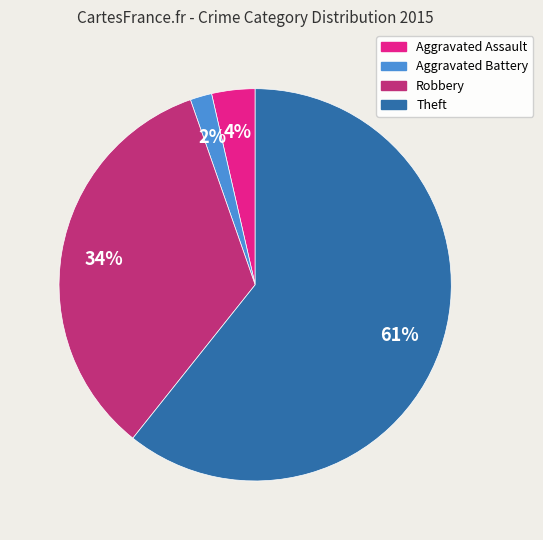

True or false: Aggravated Battery accounts for 2% of the total.

True